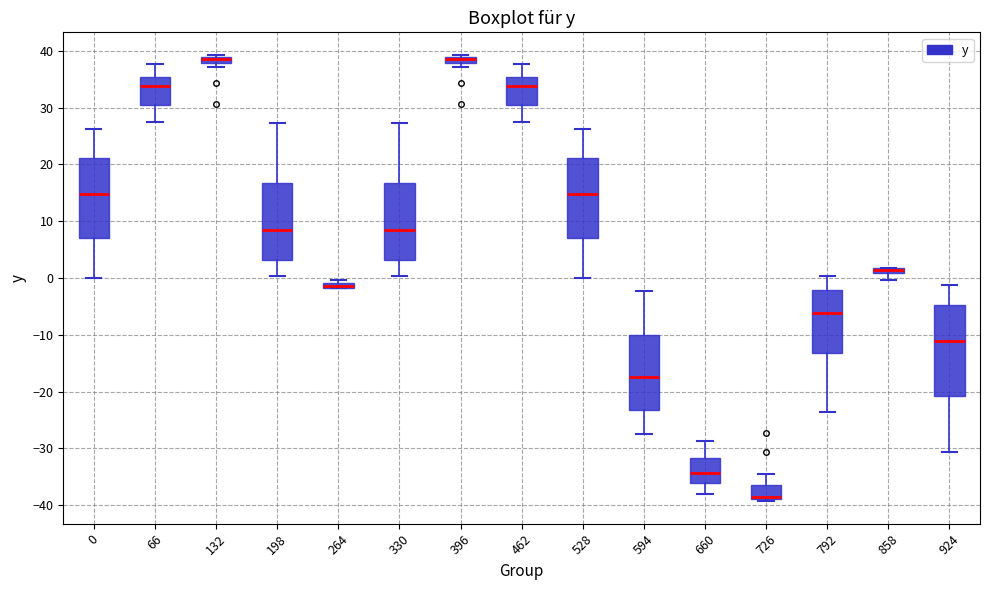

Which box's median line is the lowest?

726